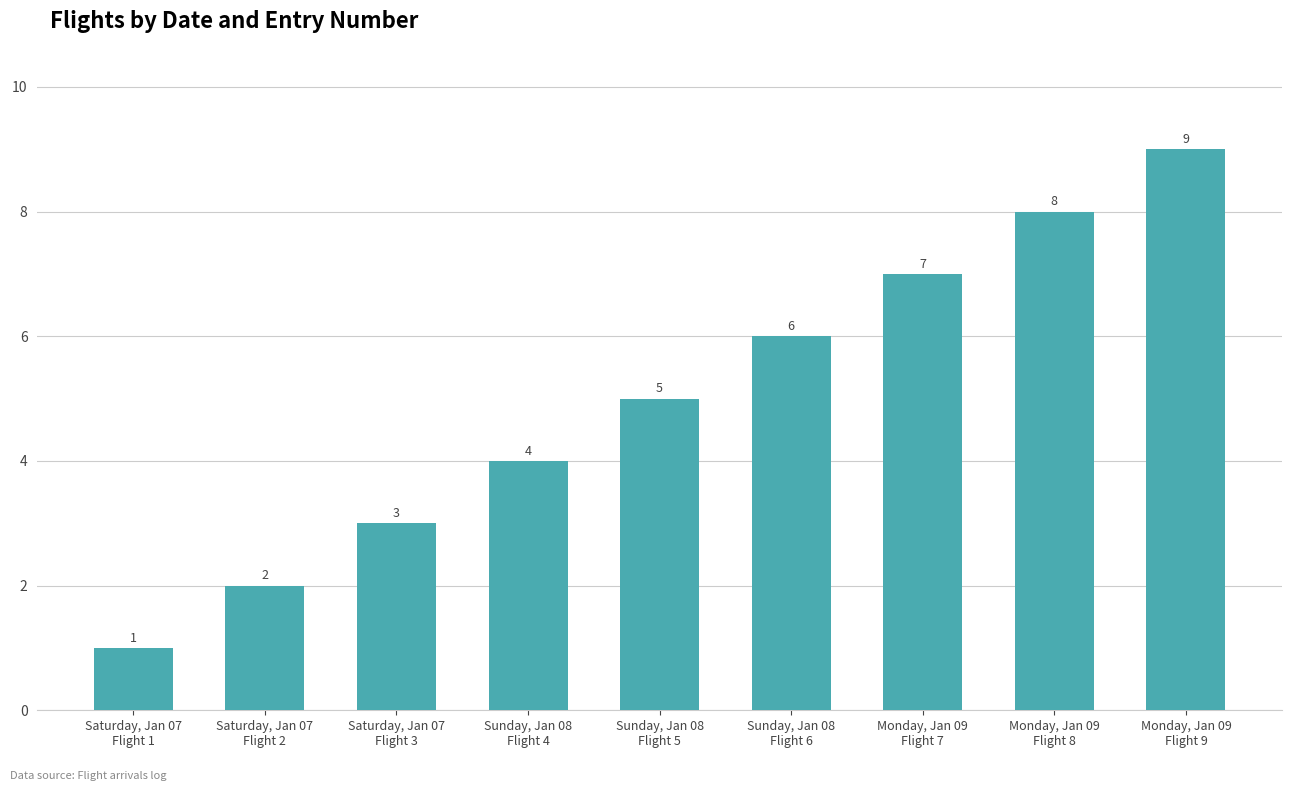

What is the maximum value shown in the chart?

9